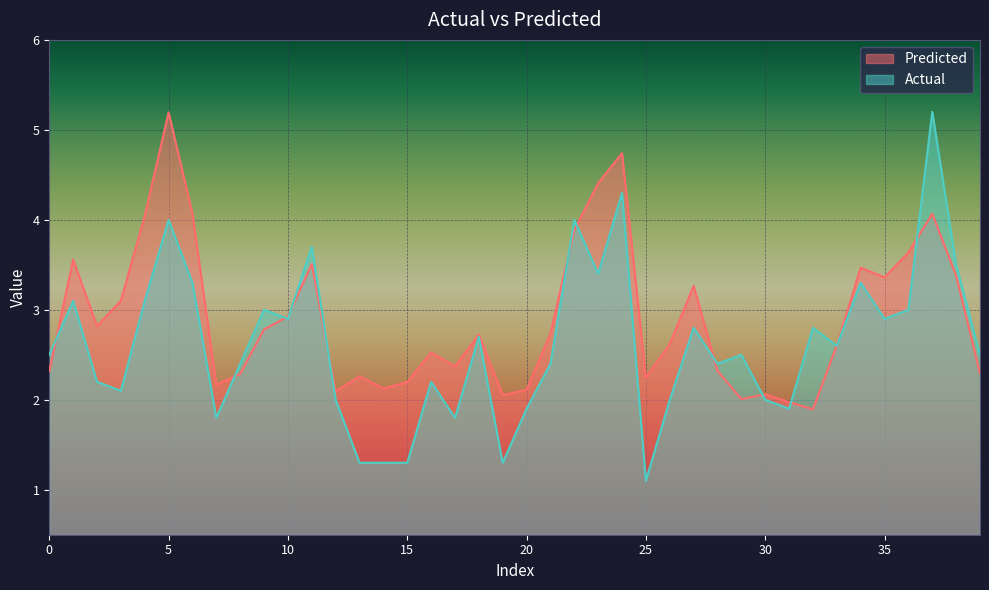

At which category is the sum across all series the highest?

37